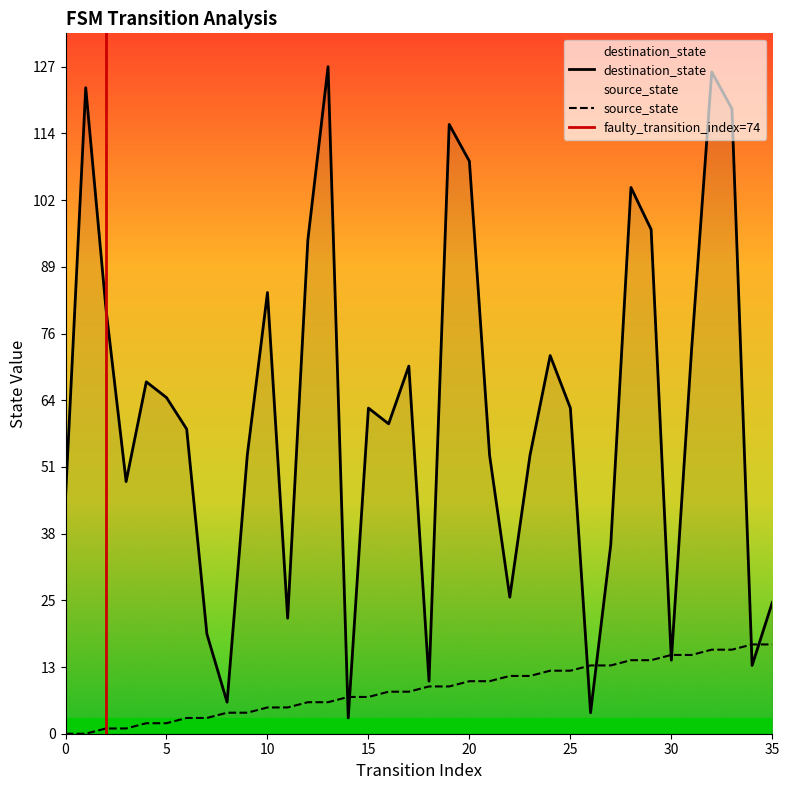

What value does the source_state series have at 18, to the nearest 5?

10